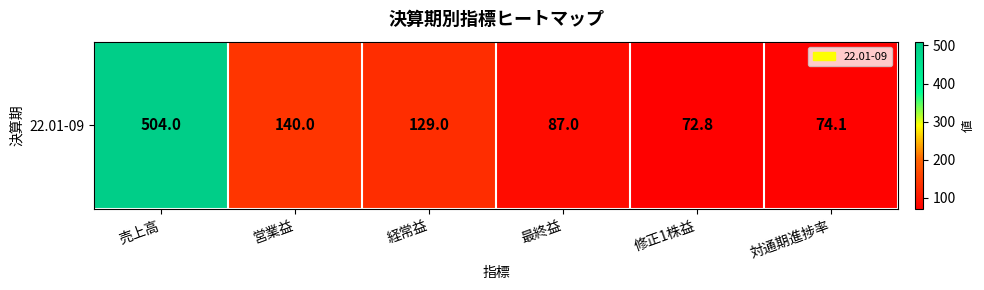

Rank the categories by value from highest to lowest.

売上高, 営業益, 経常益, 最終益, 対通期進捗率, 修正1株益